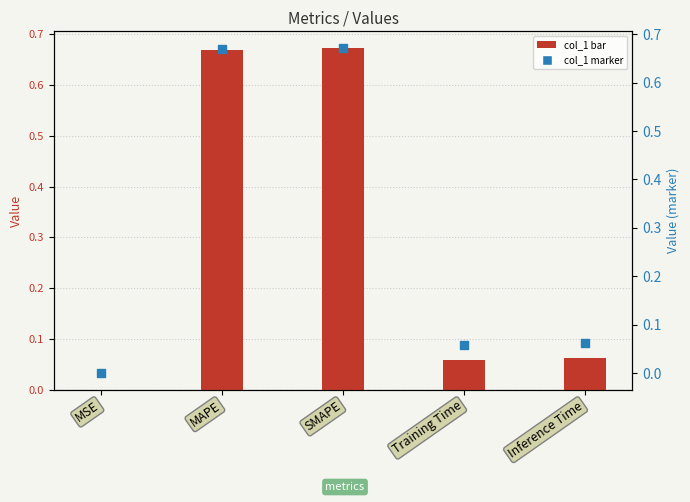

Is the value of col_1 (marker) at SMAPE greater than the value of col_1 at MSE?

Yes